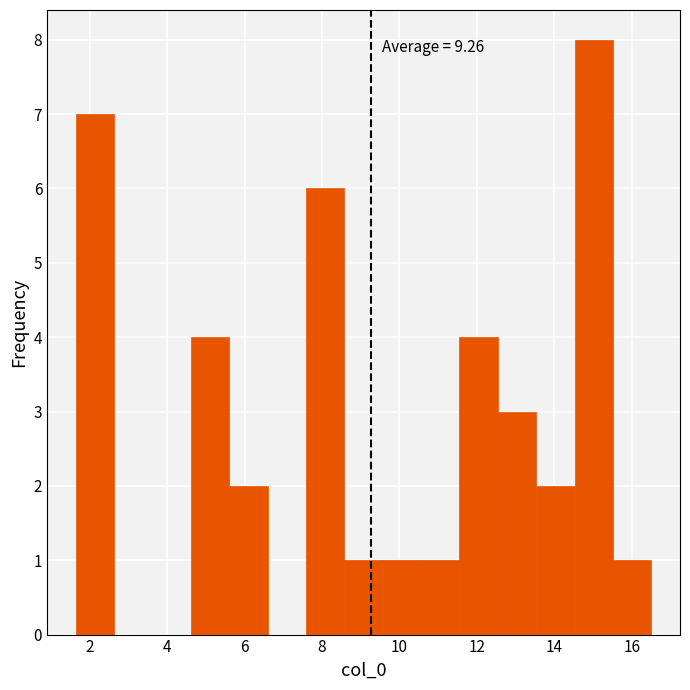

Which range on the x-axis has the tallest bar?

14.6 to 15.6